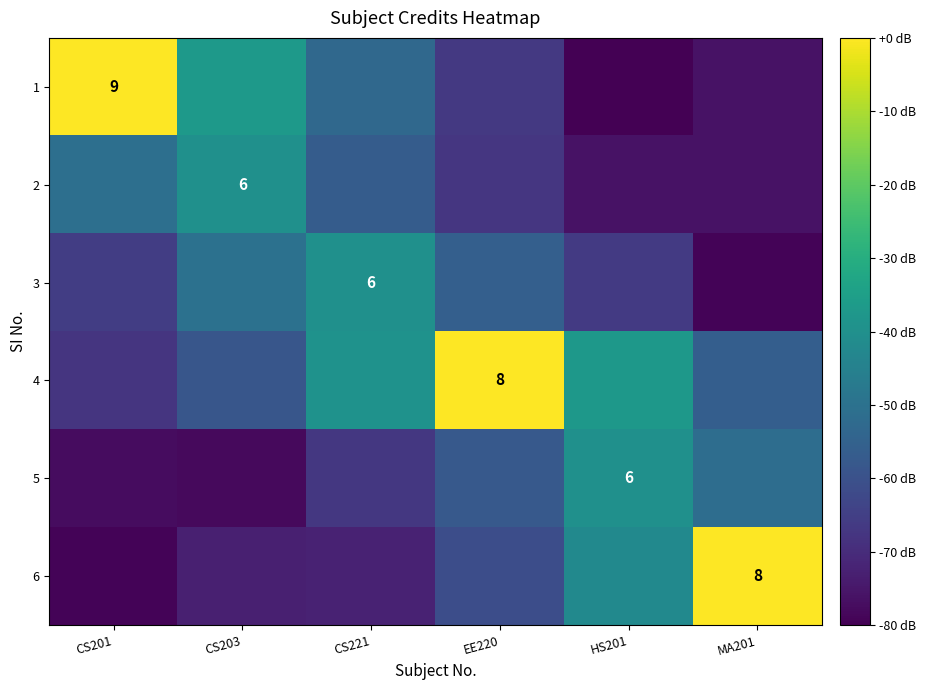

How many data points in 6 are above -61?

2